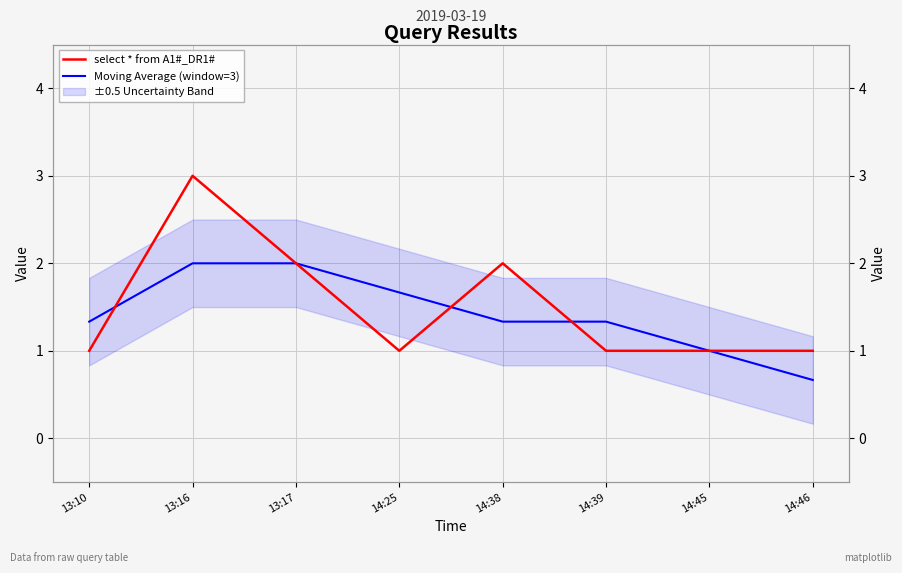

Is it true that Moving Average (window=3) equals 2.6 at 14:25?

False